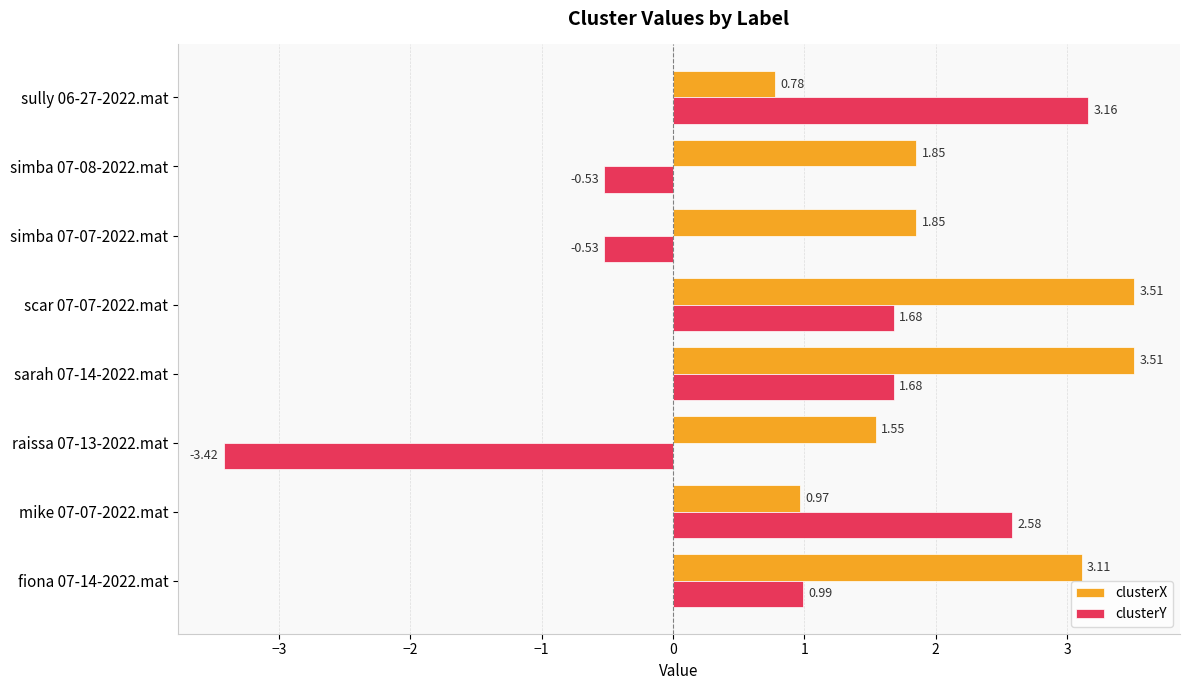

Which series has the widest spread of values?

clusterY